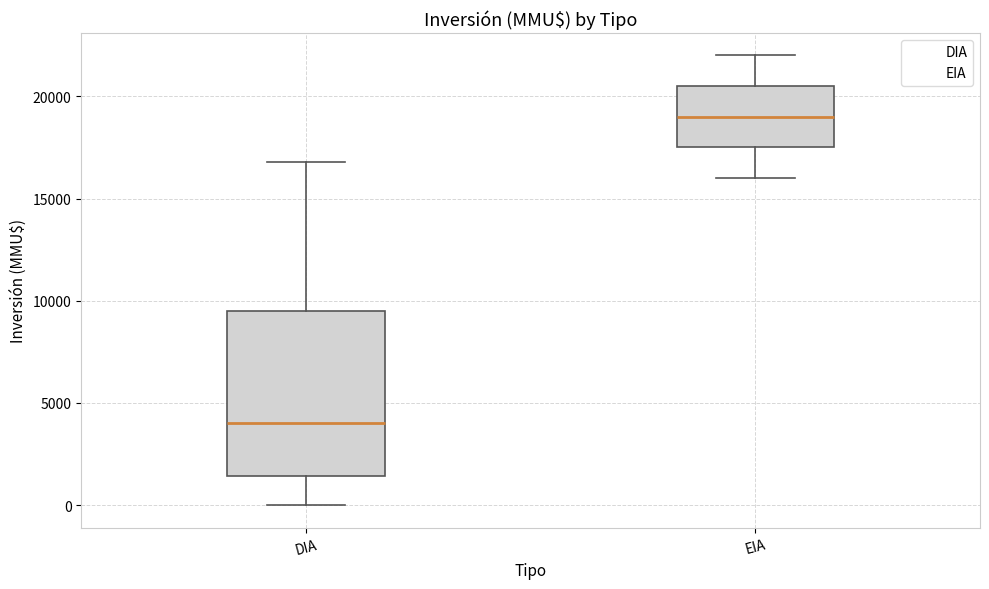

Reading left to right, read every box against the y-axis: the position of its median line, the range the box covers, and the ends of its whiskers. The values are not printed on the chart, so give them approximately, as read against the axis.

DIA: median 4000, box 1500 to 9500, whiskers 0 to 17000
EIA: median 19000, box 17500 to 20500, whiskers 16000 to 22000